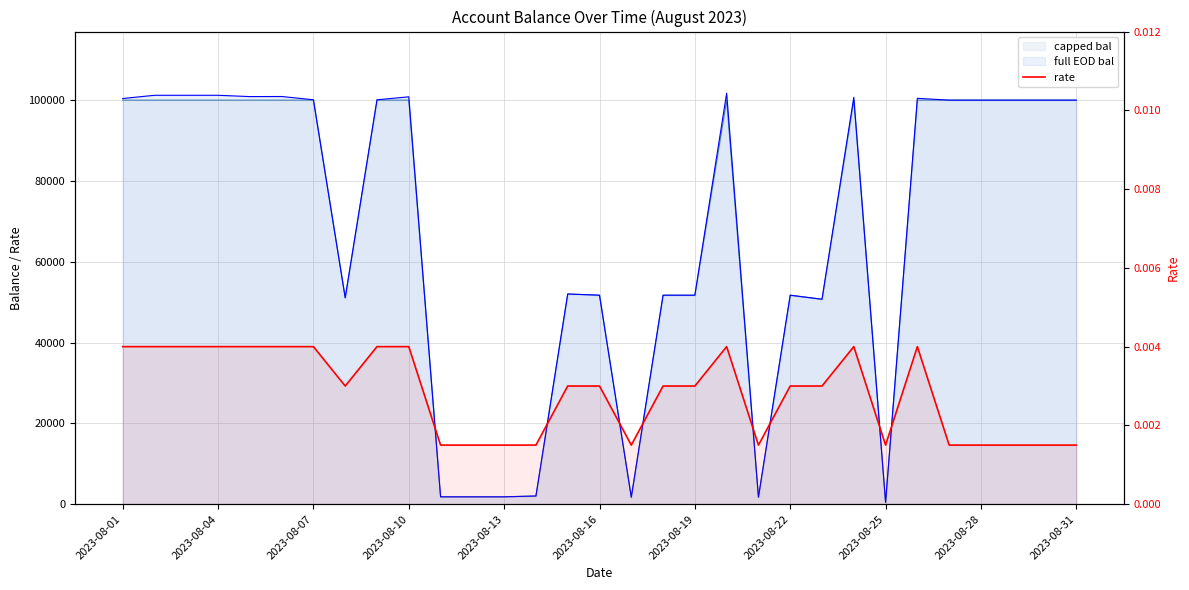

What position from the left is 2023-08-13?

13